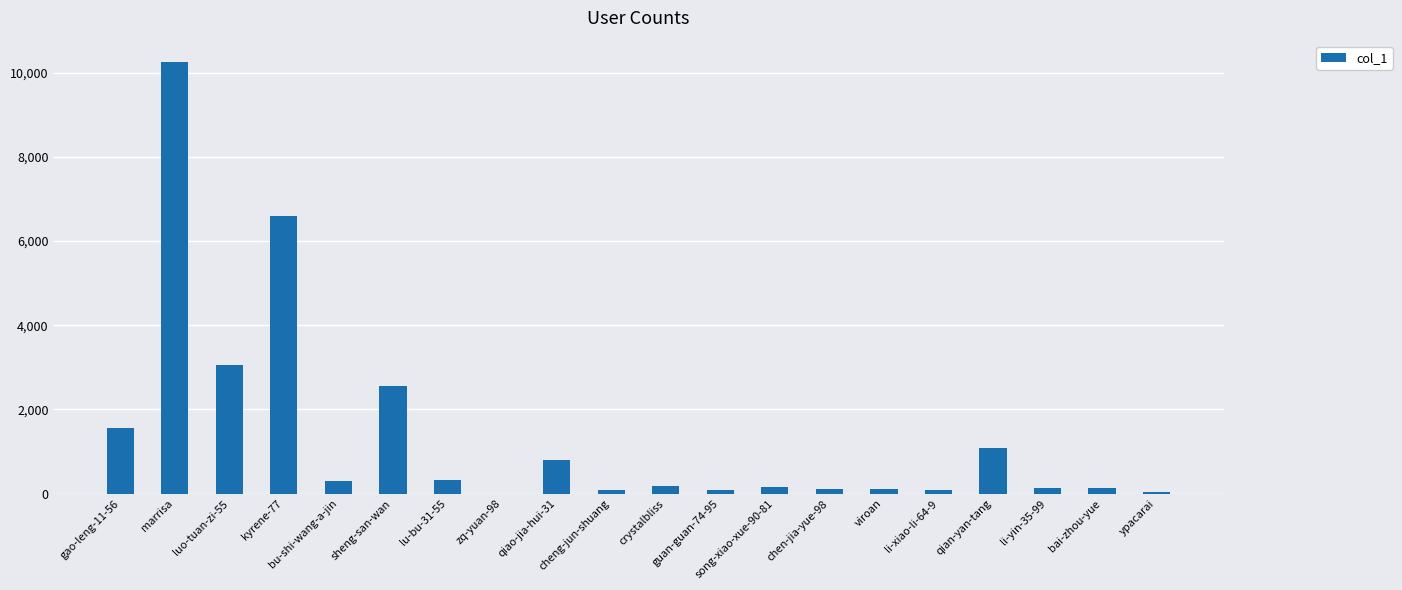

True or false: the data shows 1084 at sheng-san-wan.

False